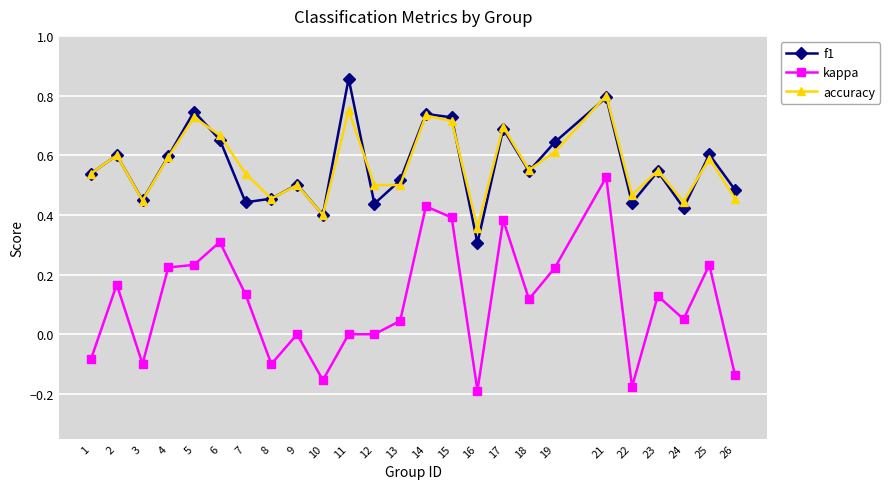

How many lines are shown in the chart?

3